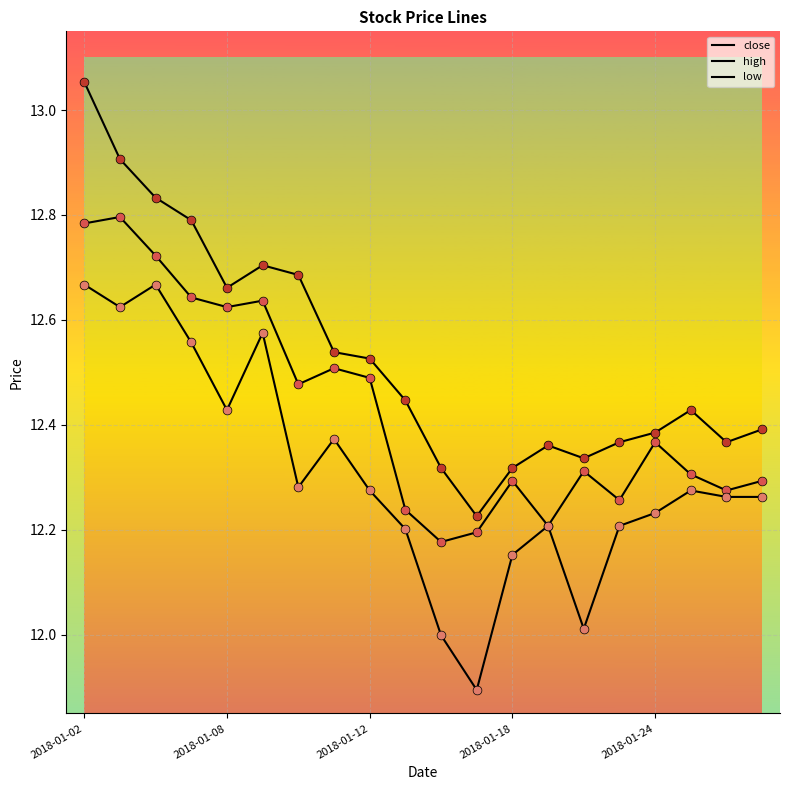

At which category is the sum across all series the highest?

2018-01-02